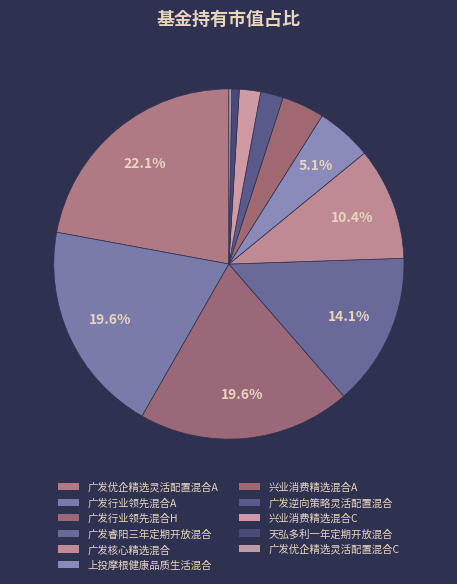

True or false: 广发优企精选灵活配置混合A accounts for 22% of the total.

True